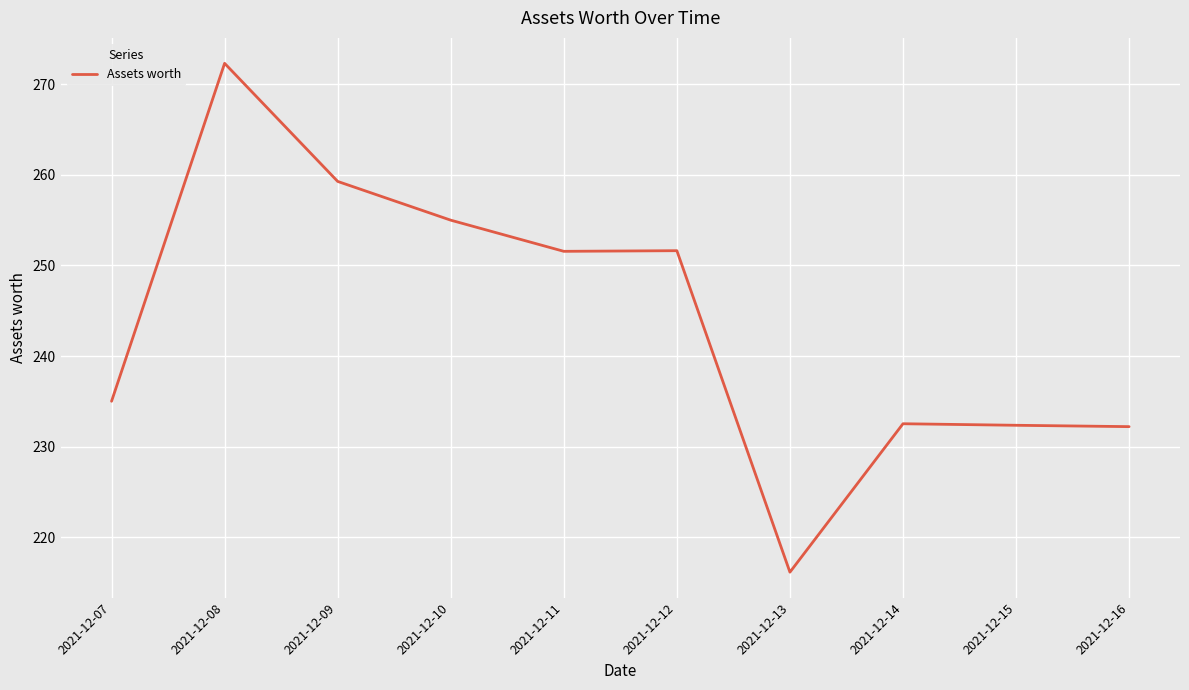

Which has a higher value, 2021-12-09 or 2021-12-13?

2021-12-09